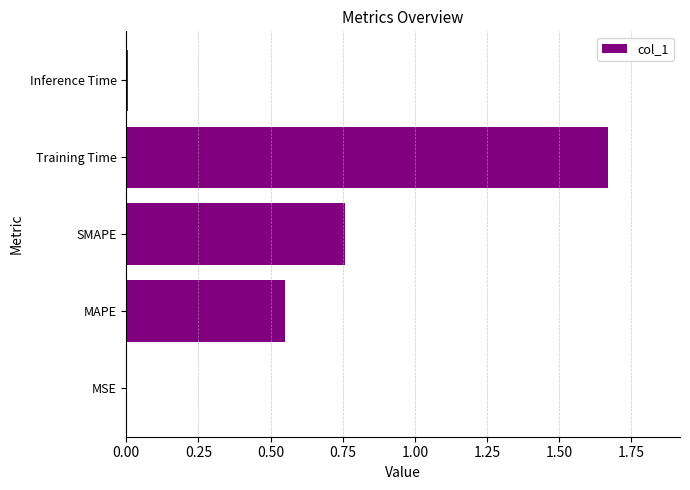

True or false: the data shows 1.2 at SMAPE.

False